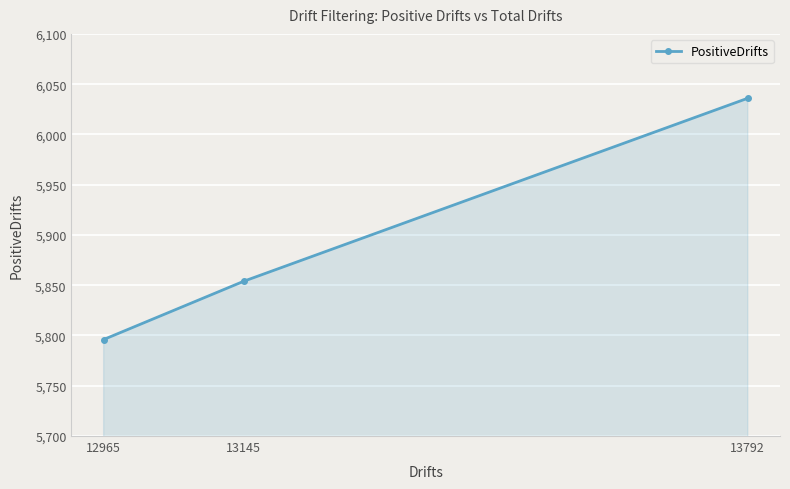

The value at 13792 is 8105. True or false?

False